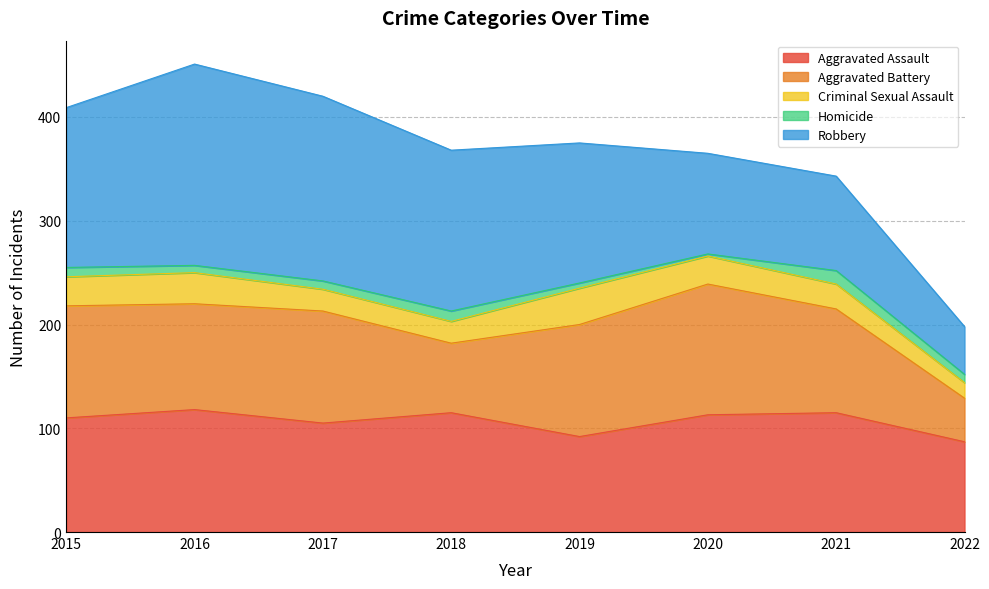

What is the value of the Criminal Sexual Assault point at the 6th from the left?

27